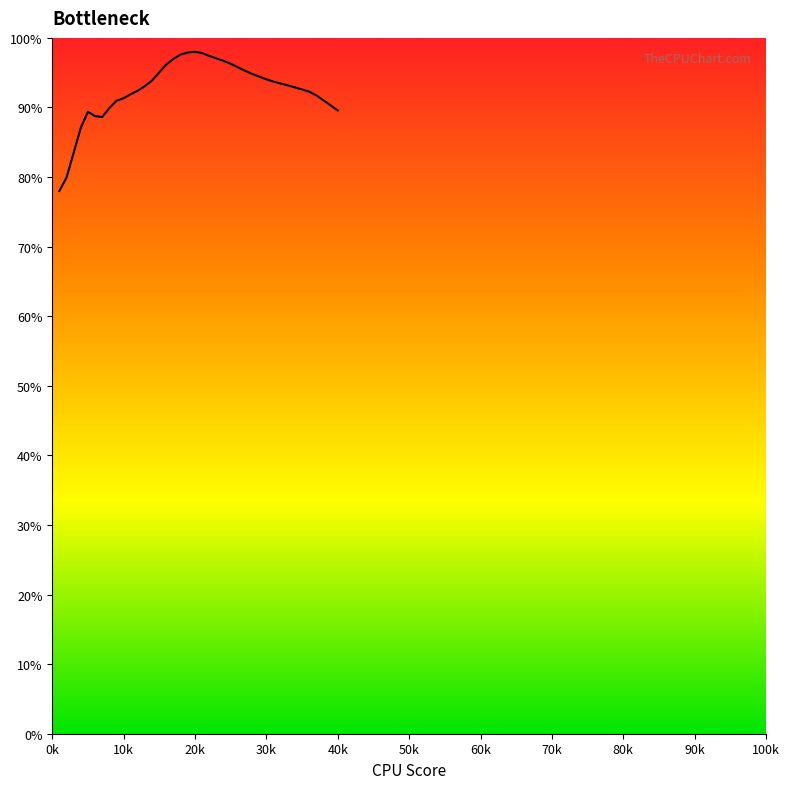

Between 20k and 0k, which is larger?

20k